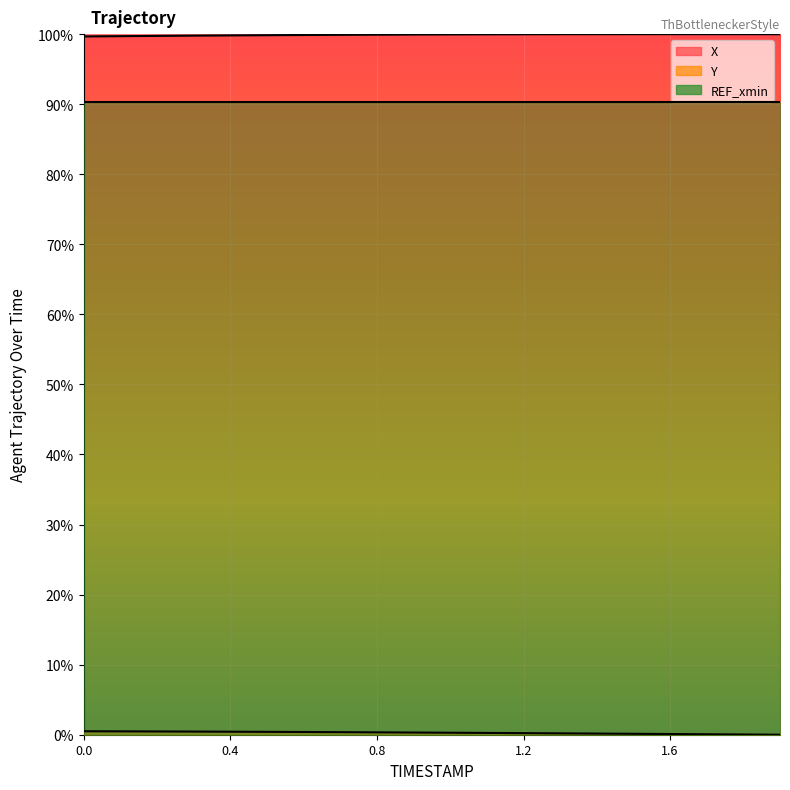

What position from the right is 1.2?

8